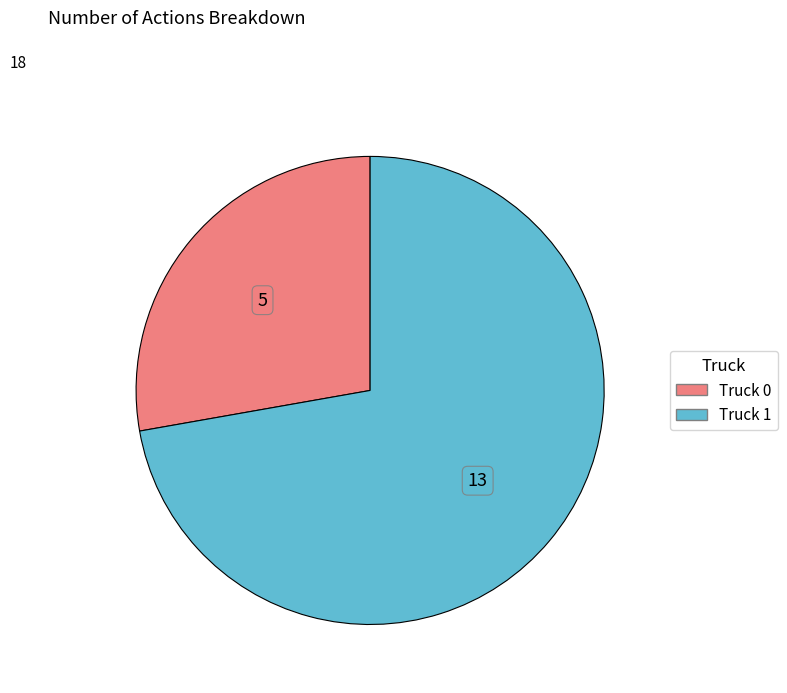

Is Truck 1 the majority of the pie?

Yes